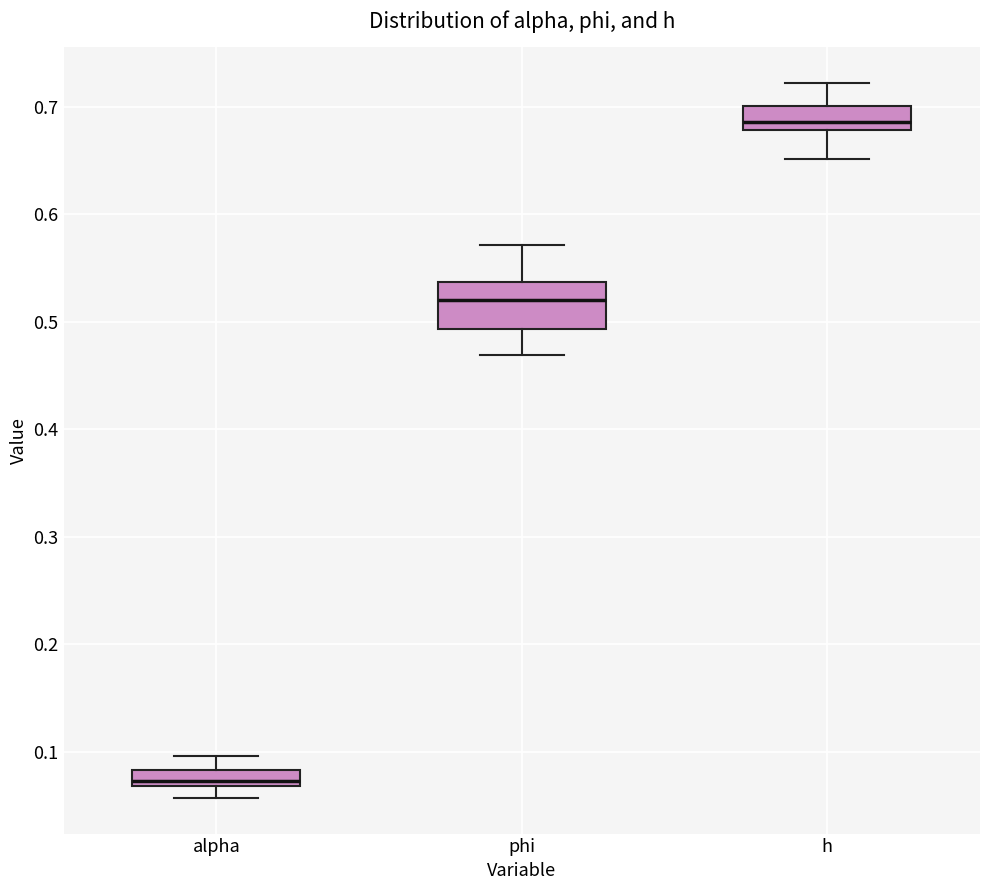

Where does the median line of the box for h sit on the y-axis? The values are not printed on the chart, so give them approximately, as read against the axis.

0.69